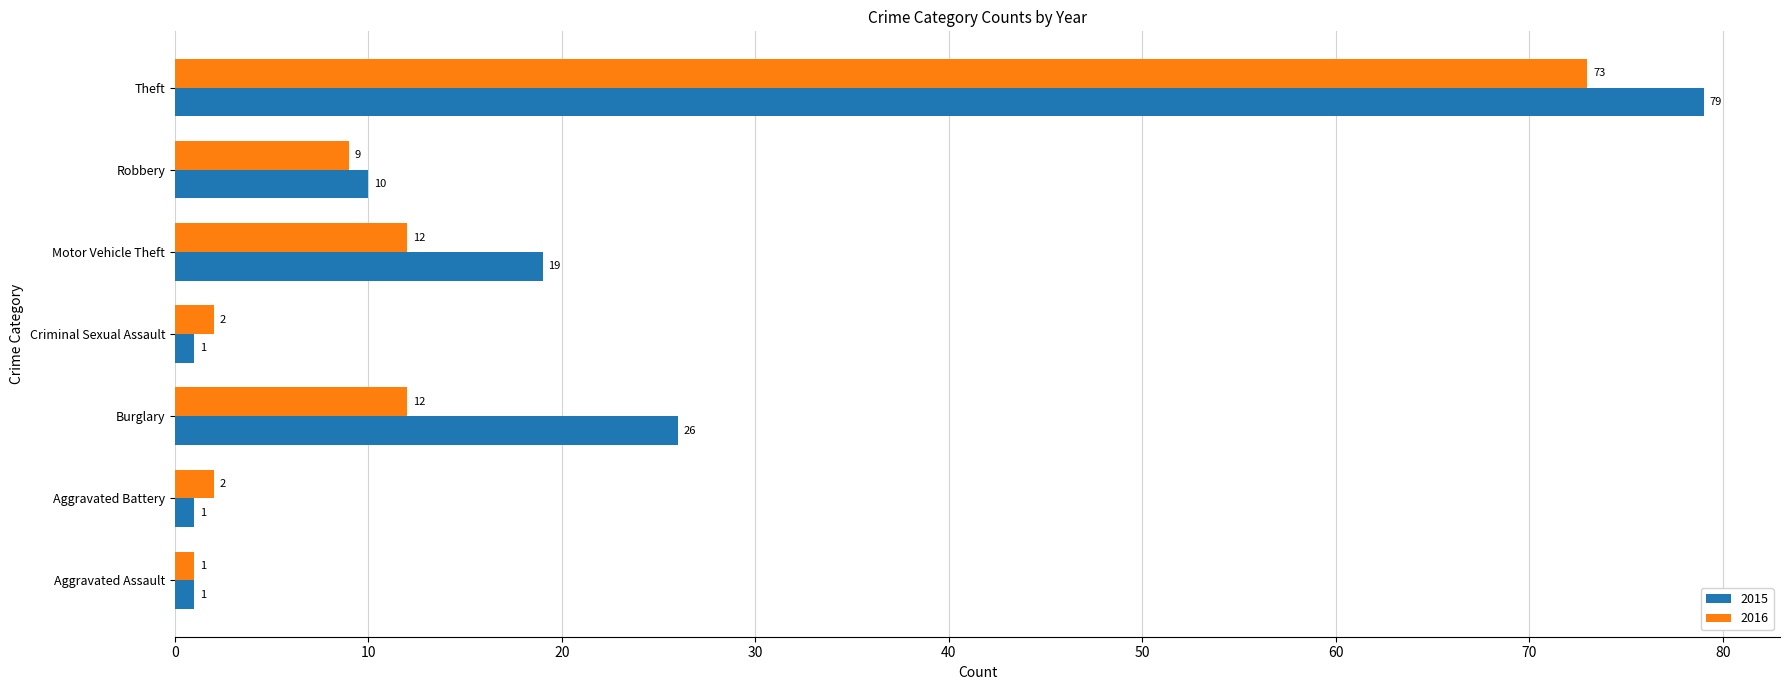

At which category is the sum across all series the highest?

Theft